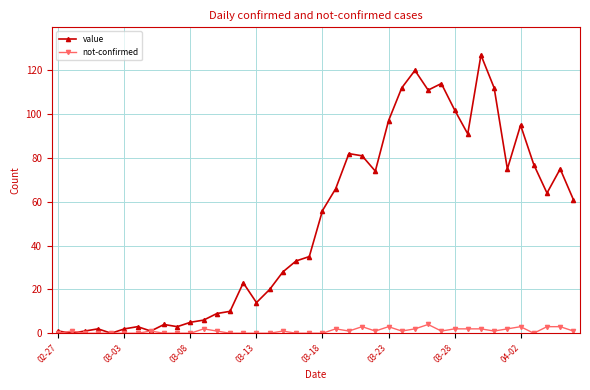

True or false: value has more than 1 points higher than both neighbors.

True